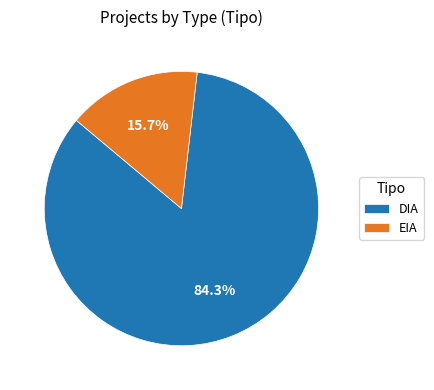

What percentage is the EIA slice, to the nearest percent?

16%